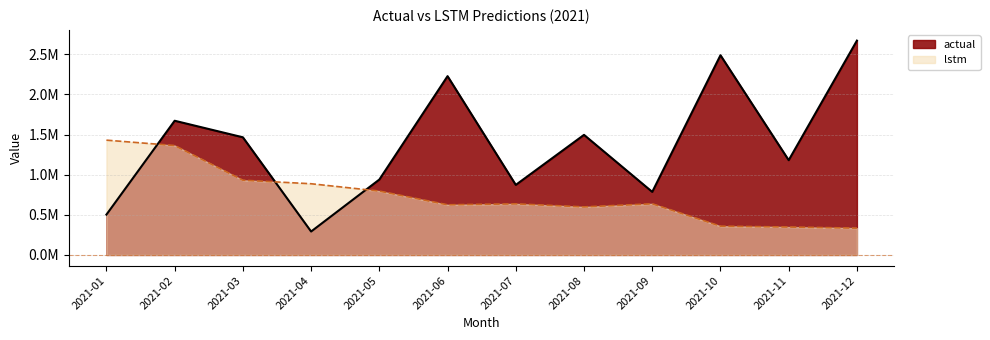

How many interior local valleys does the lstm series have?

2